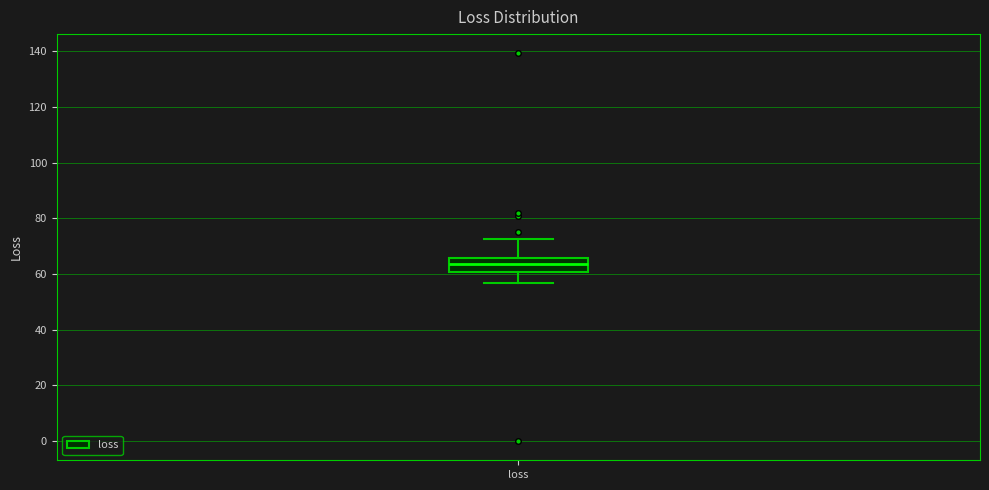

Read this box plot against the y-axis: the position of the median line, the range covered by the box, and the ends of both whiskers. The values are not printed on the chart, so give them approximately, as read against the axis.

median 64, box 60 to 66, whiskers 56 to 72